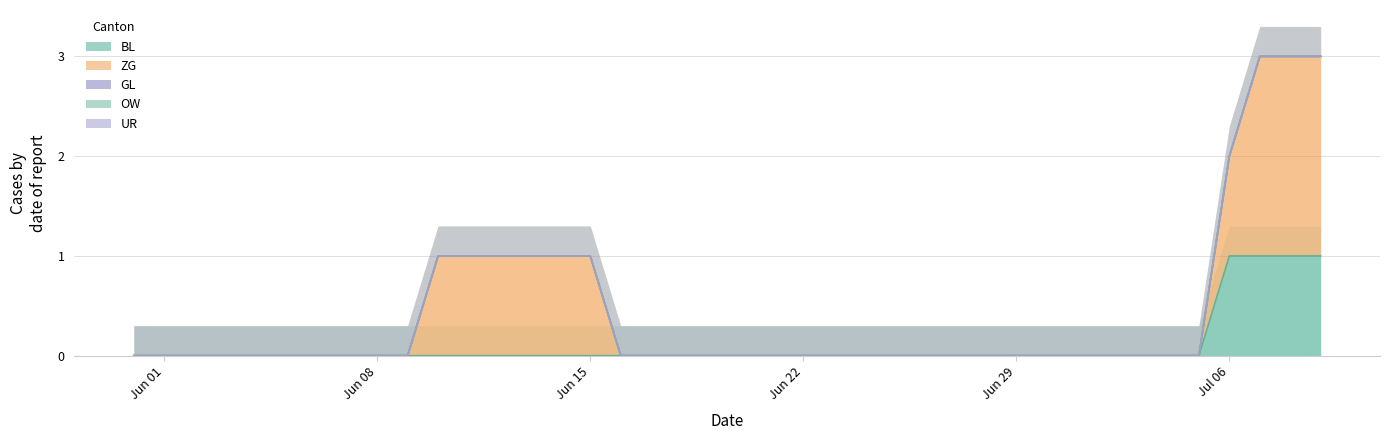

How many lines are shown in the chart?

5